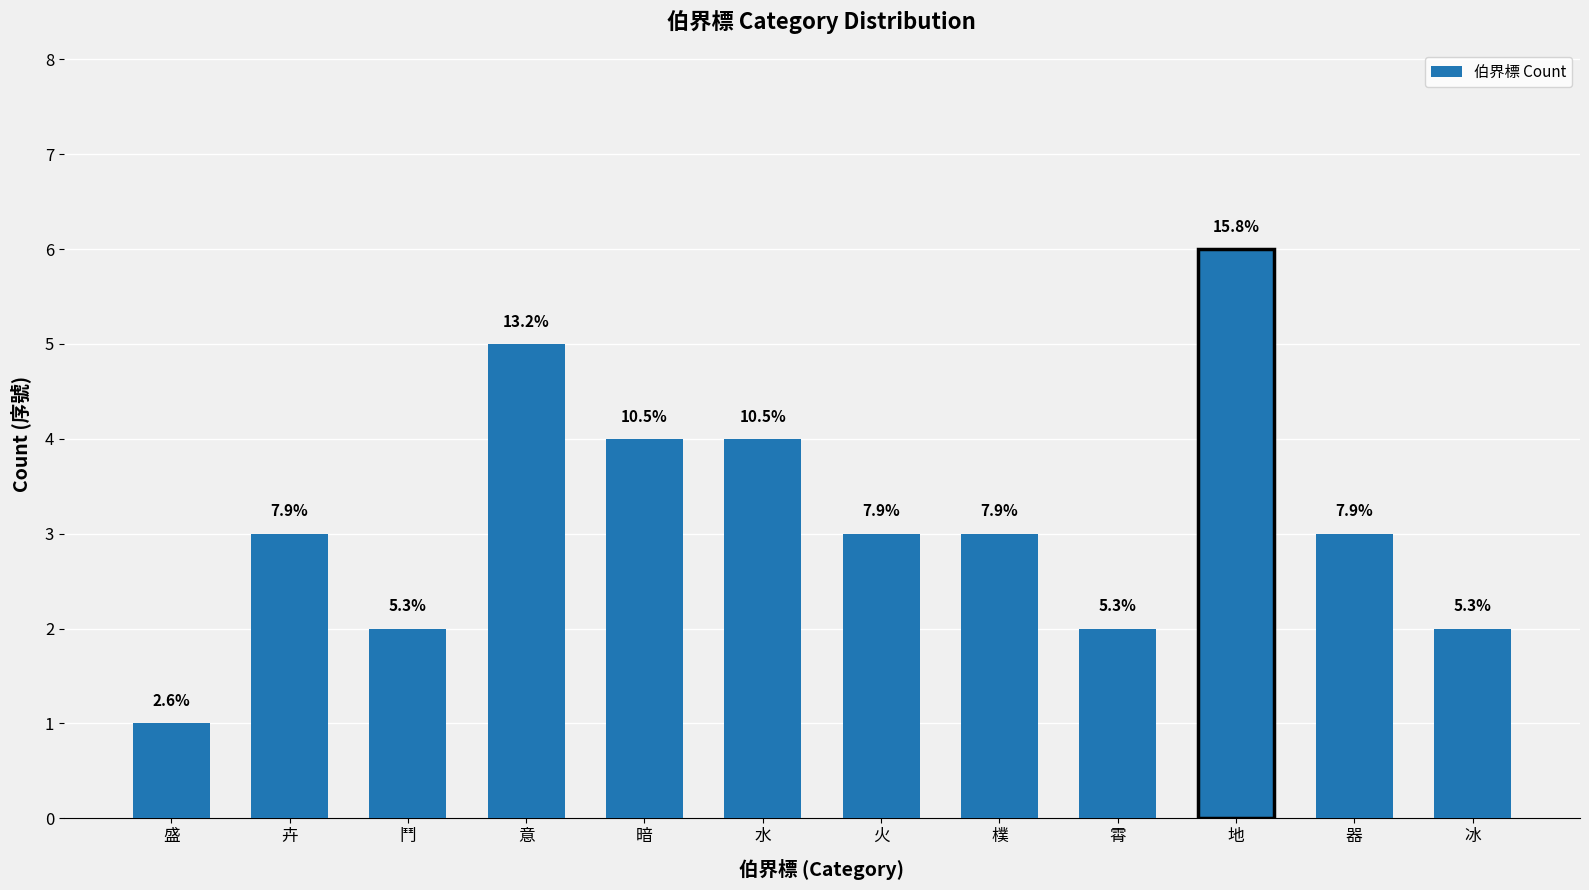

How many bars are there in total?

12